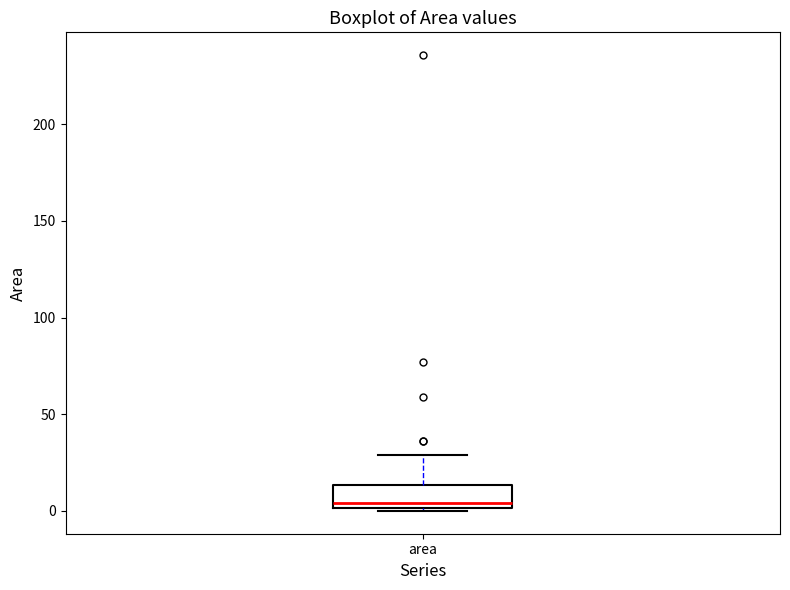

Where is the upper edge of the box for area on the y-axis? The values are not printed on the chart, so give them approximately, as read against the axis.

15